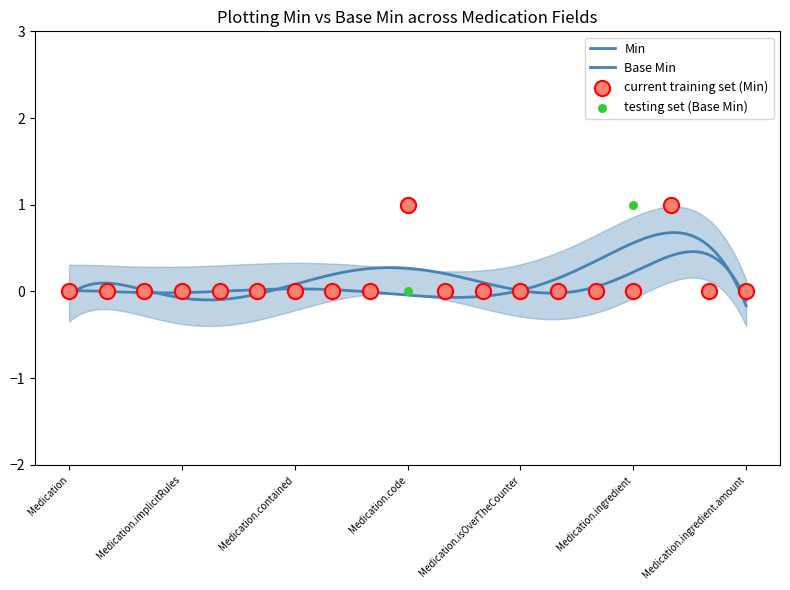

Which series has the largest total across all categories?

Min